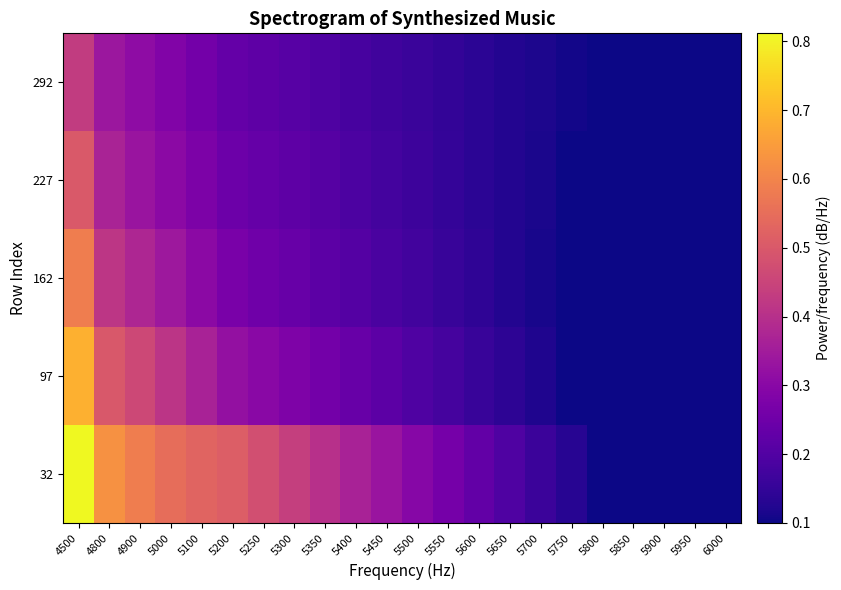

What is the difference between the highest and lowest values at 4900?

0.3